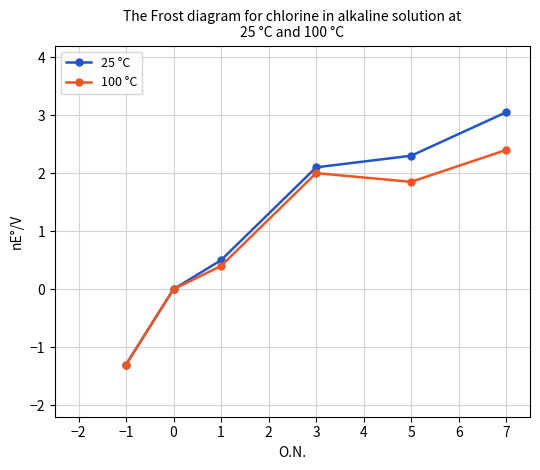

The value of 100 °C at −1 is -1.3. True or false?

True